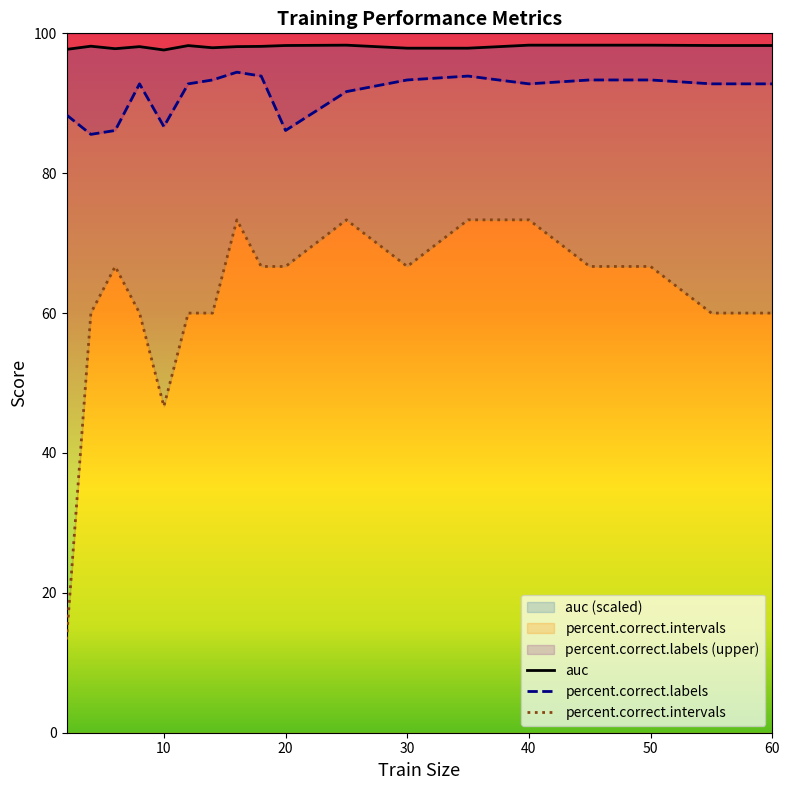

How many interior local peaks does the percent.correct.labels series have?

3